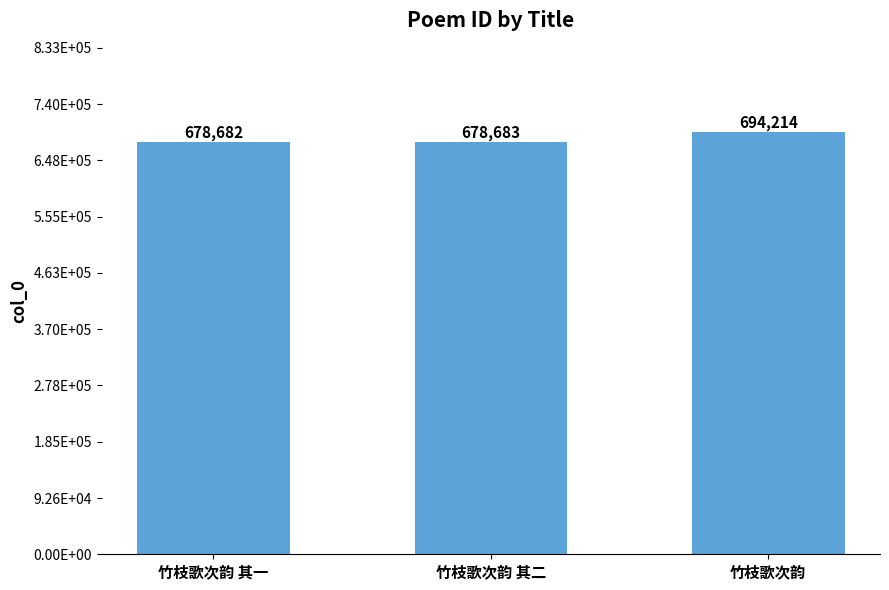

Approximately how many times larger is the value at 竹枝歌次韵 其一 compared to 竹枝歌次韵?

1.0